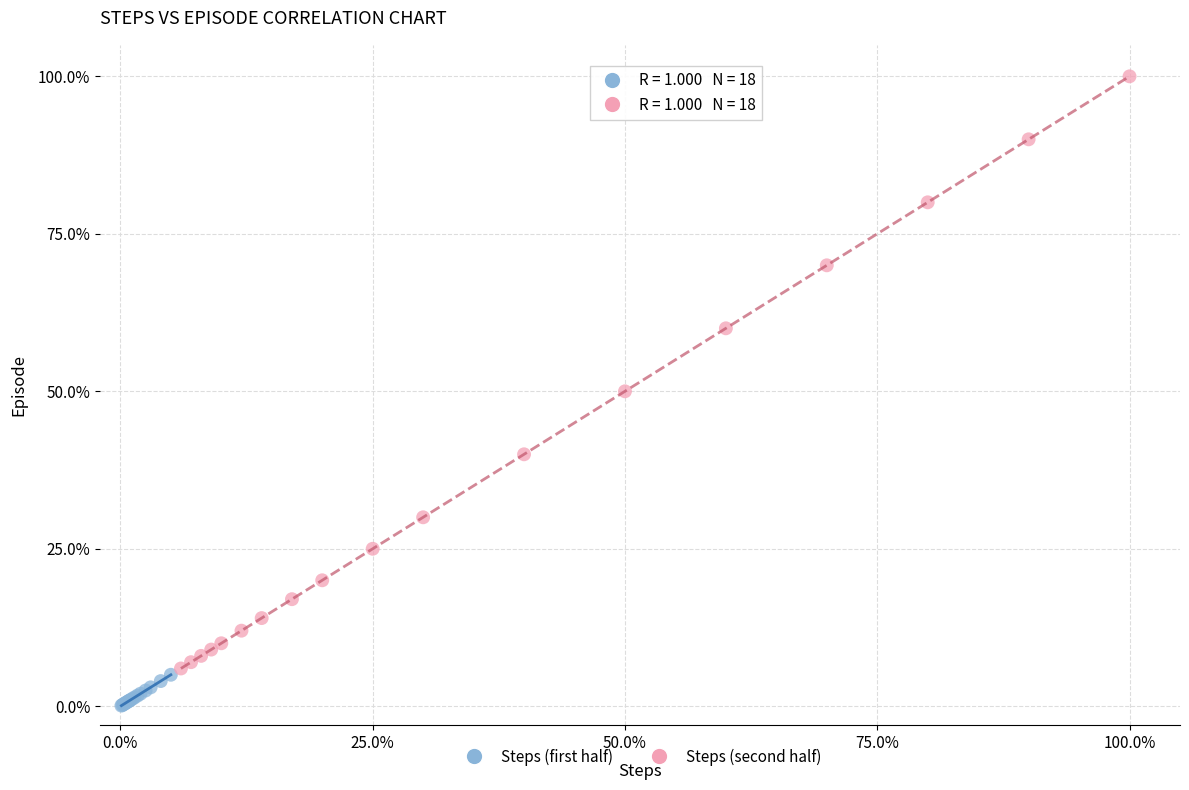

Which series reaches the minimum Y coordinate?

Steps (first half)